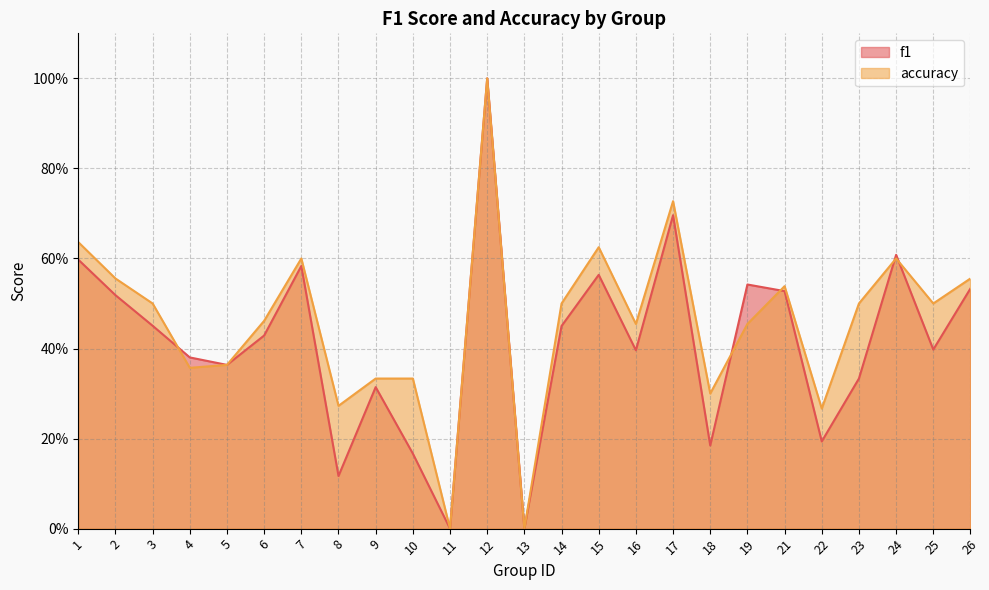

What is the maximum value for accuracy?

1.0